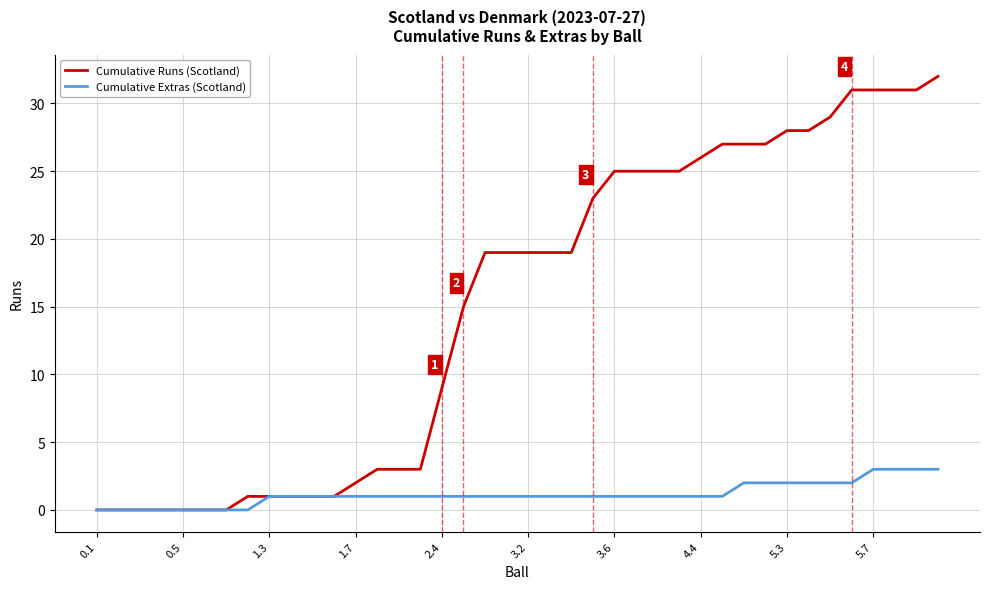

Rank the series by their maximum value, from highest to lowest.

Cumulative Runs (Scotland), Cumulative Extras (Scotland)